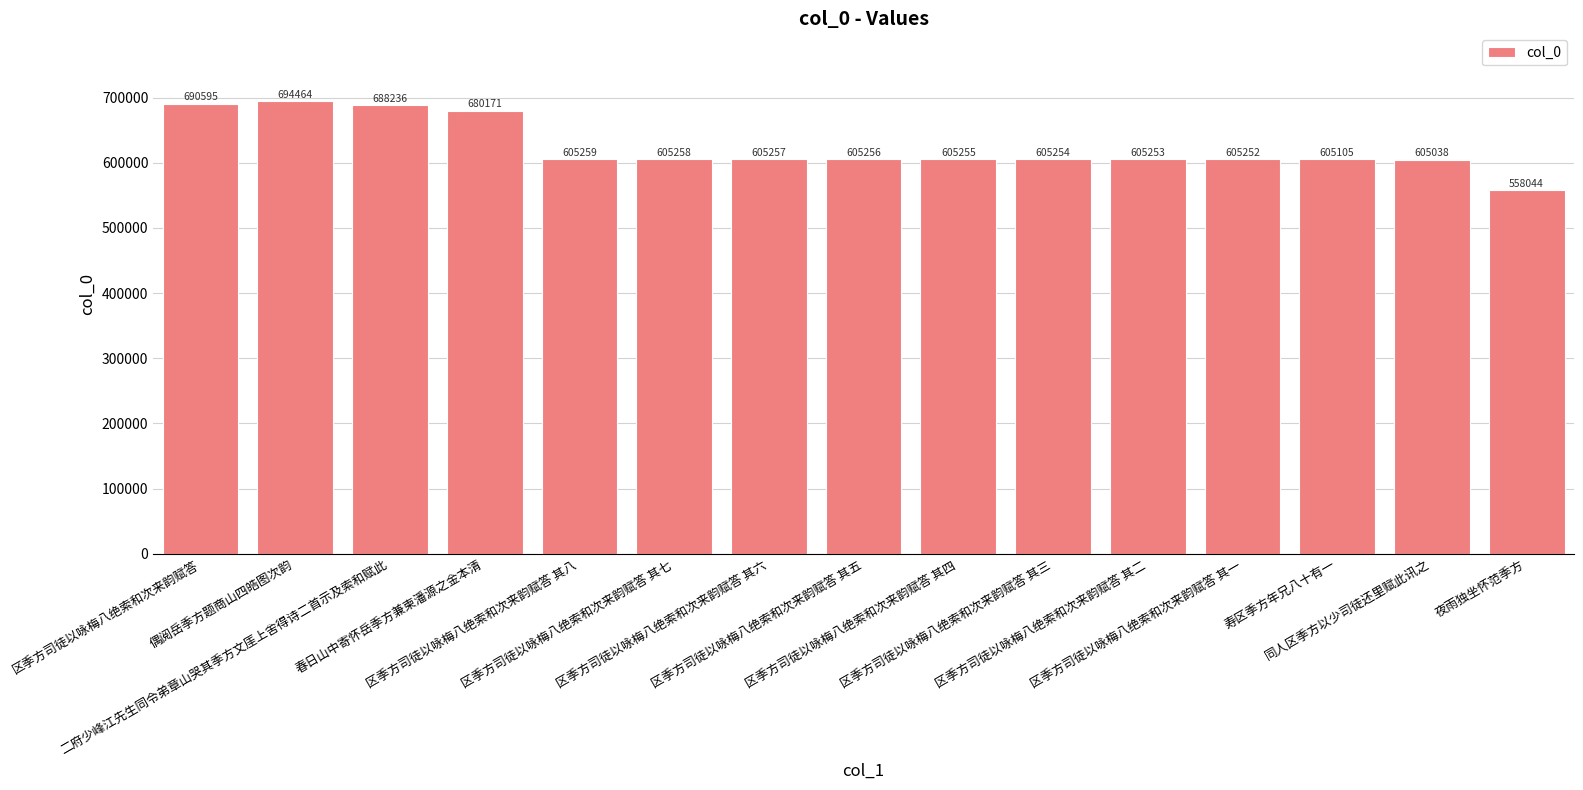

List the labels in order of value, smallest first.

夜雨独坐怀范季方, 同人区季方以少司徒还里赋此讯之, 寿区季方年兄八十有一, 区季方司徒以咏梅八绝索和次来韵赋答 其一, 区季方司徒以咏梅八绝索和次来韵赋答 其二, 区季方司徒以咏梅八绝索和次来韵赋答 其三, 区季方司徒以咏梅八绝索和次来韵赋答 其四, 区季方司徒以咏梅八绝索和次来韵赋答 其五, 区季方司徒以咏梅八绝索和次来韵赋答 其六, 区季方司徒以咏梅八绝索和次来韵赋答 其七, 区季方司徒以咏梅八绝索和次来韵赋答 其八, 春日山中寄怀岳季方兼柬潘源之金本清, 二府少峰江先生同令弟章山哭其季方文厓上舍得诗二首示及索和赋此, 区季方司徒以咏梅八绝索和次来韵赋答, 偶阅岳季方题商山四皓图次韵